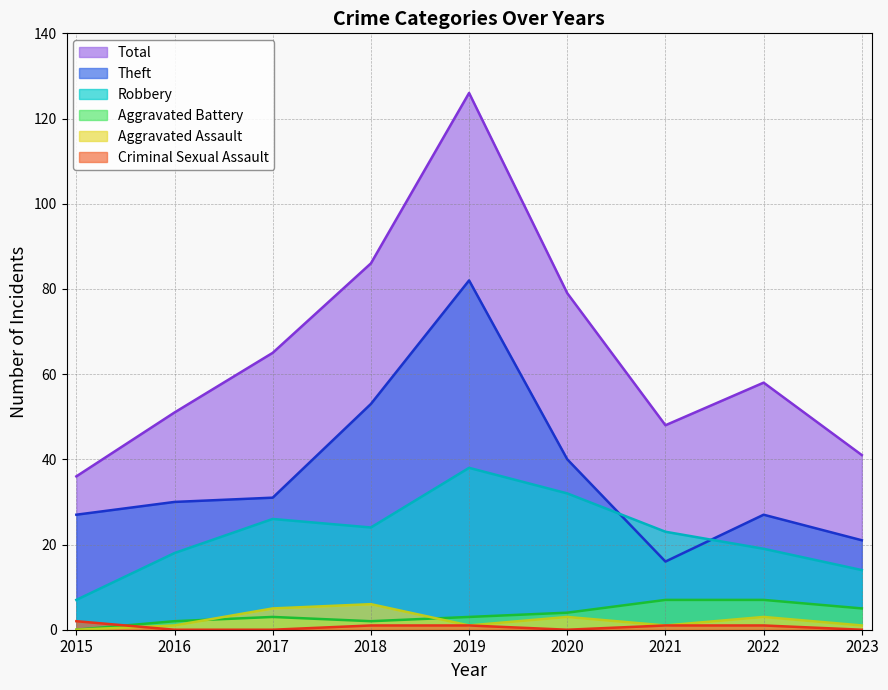

At which category does the chart reach its minimum across all series?

2015